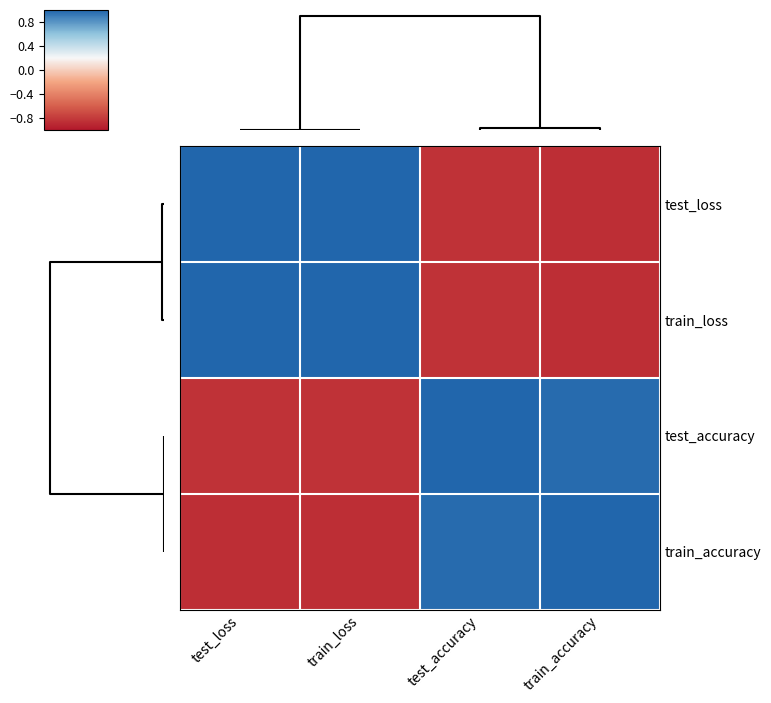

Reading right to left, list all the values displayed in this chart.

test_loss: train_accuracy=-0.9	test_accuracy=-0.8	train_loss=1.0	test_loss=1.0
train_loss: train_accuracy=-0.9	test_accuracy=-0.8	train_loss=1.0	test_loss=1.0
test_accuracy: train_accuracy=1.0	test_accuracy=1.0	train_loss=-0.8	test_loss=-0.8
train_accuracy: train_accuracy=1.0	test_accuracy=1.0	train_loss=-0.9	test_loss=-0.9